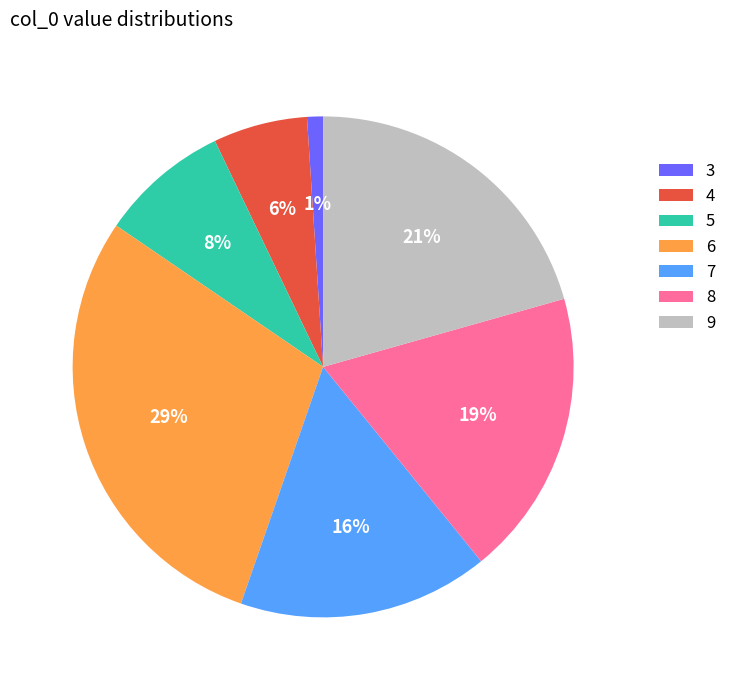

What is the largest slice in the pie chart?

6